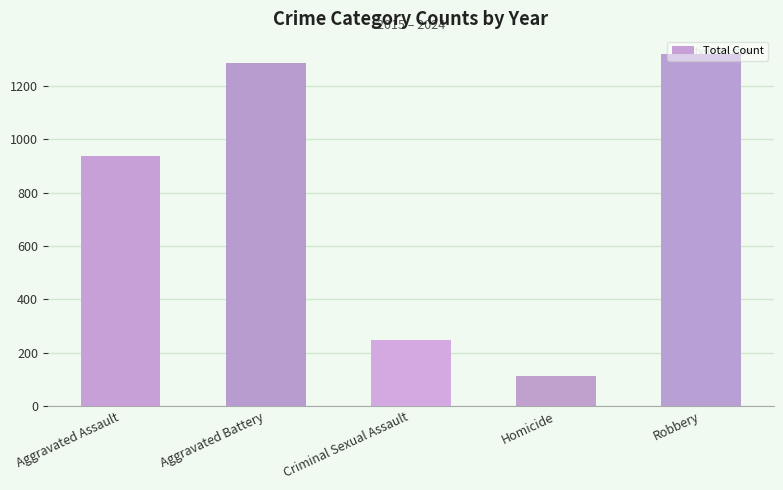

Rank the categories by value from highest to lowest.

Robbery, Aggravated Battery, Aggravated Assault, Criminal Sexual Assault, Homicide